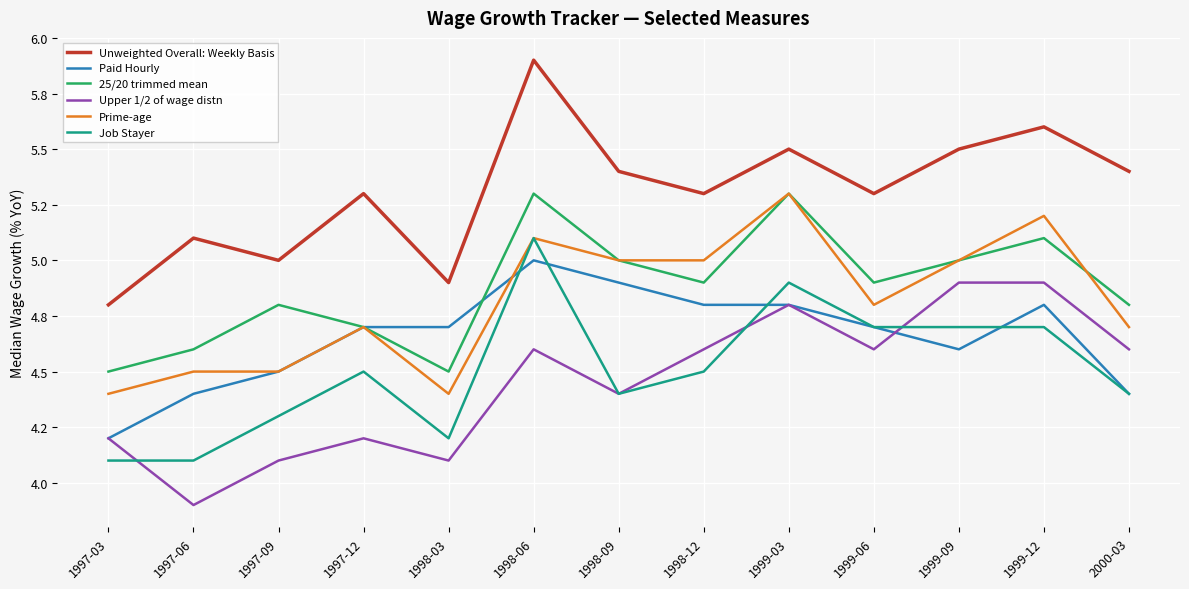

At which label is Paid Hourly closest to 4?

1997-03